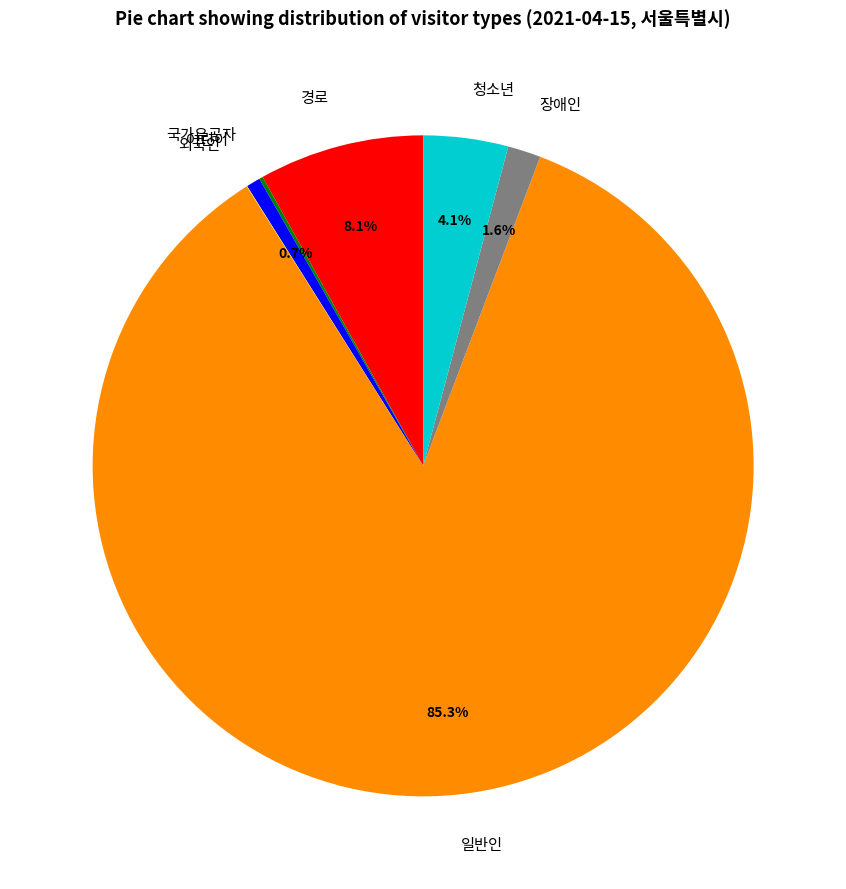

To the nearest percent, what portion does 경로 represent?

8%